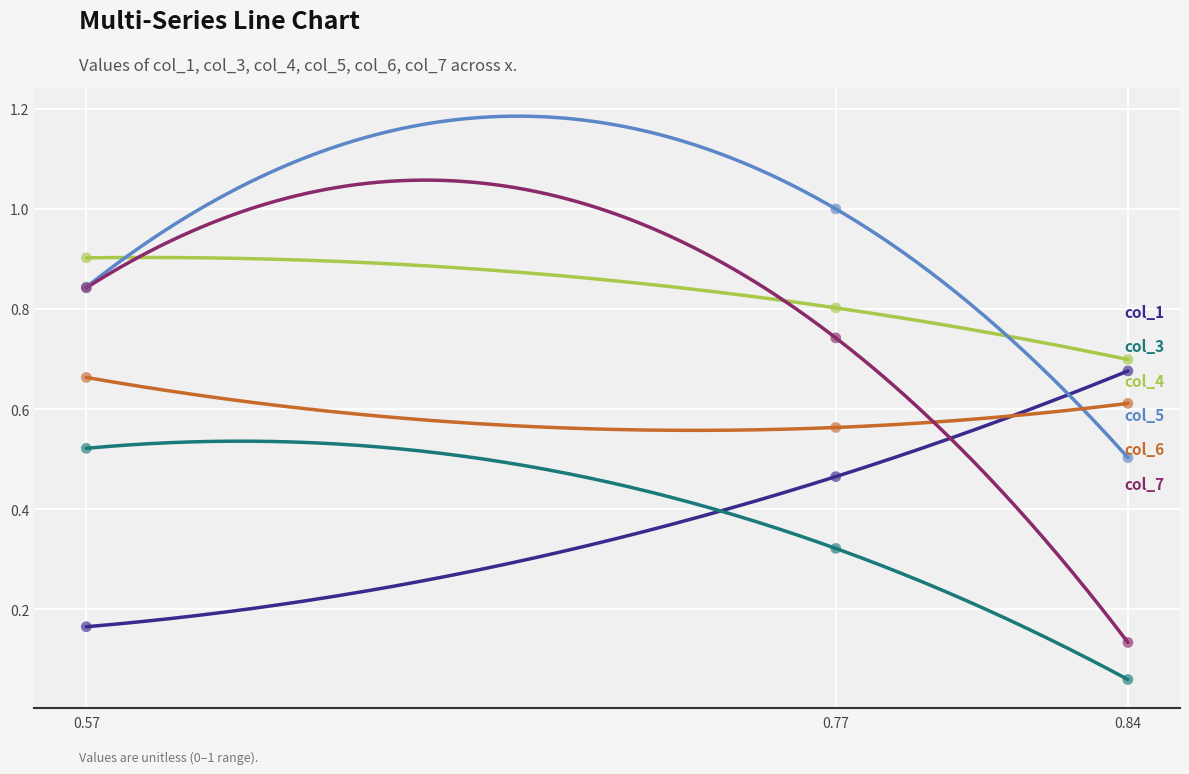

What is the total value across all series at 0.84?

2.7